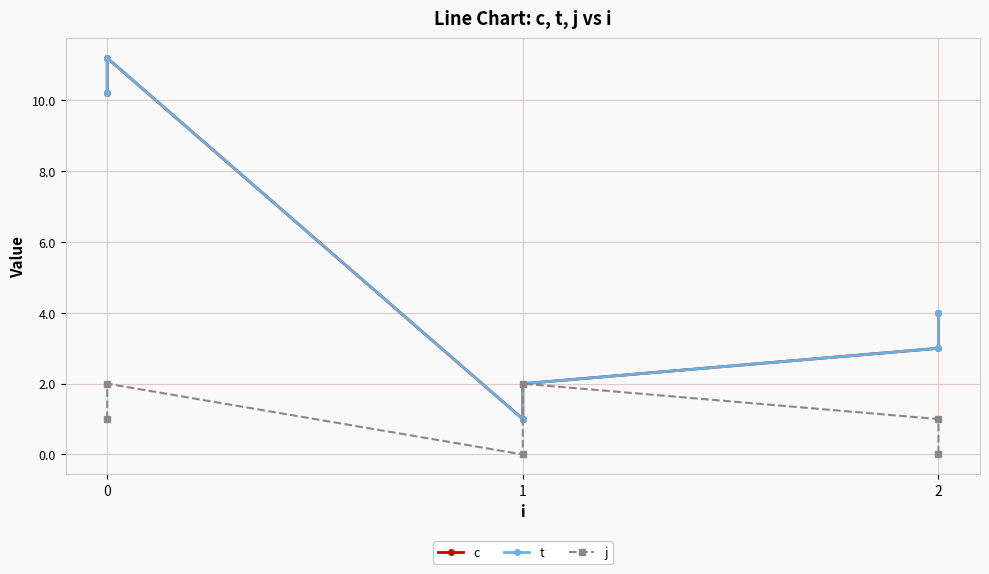

Reading right to left, extract all data points from this chart.

c: 4.0	3.0	2.0	1.0	11.2	10.2
t: 4.0	3.0	2.0	1.0	11.2	10.2
j: 0.0	1.0	2.0	0.0	2.0	1.0